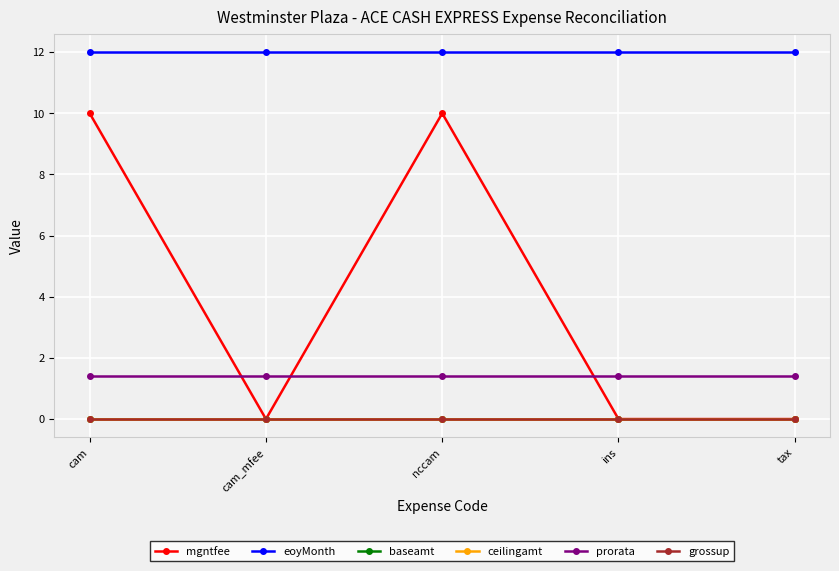

Which category has the highest value across all series?

cam